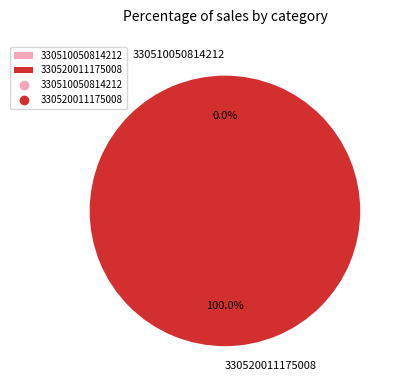

What is the majority slice?

330520011175008